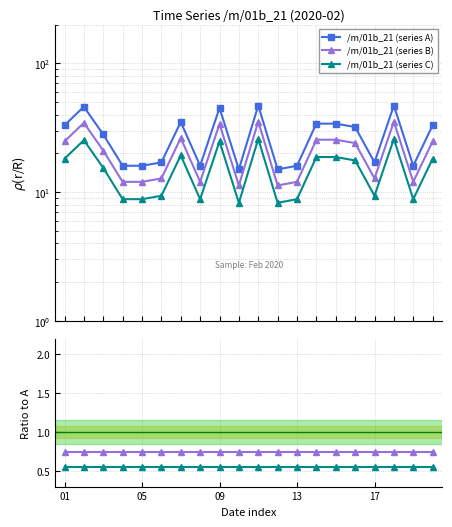

Which series has the largest total across all categories?

/m/01b_21 (series A)